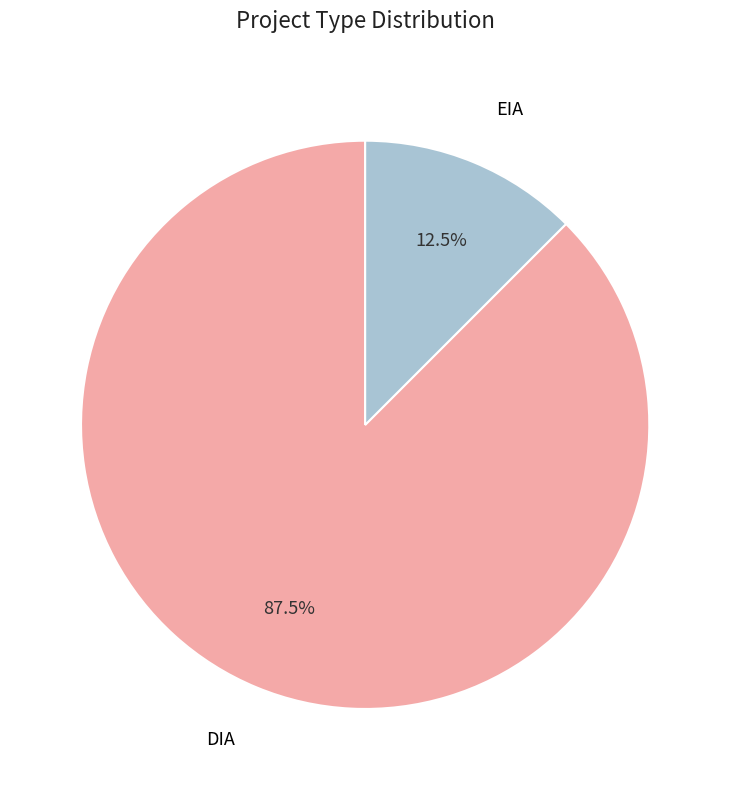

Does DIA represent more than half of the total?

Yes